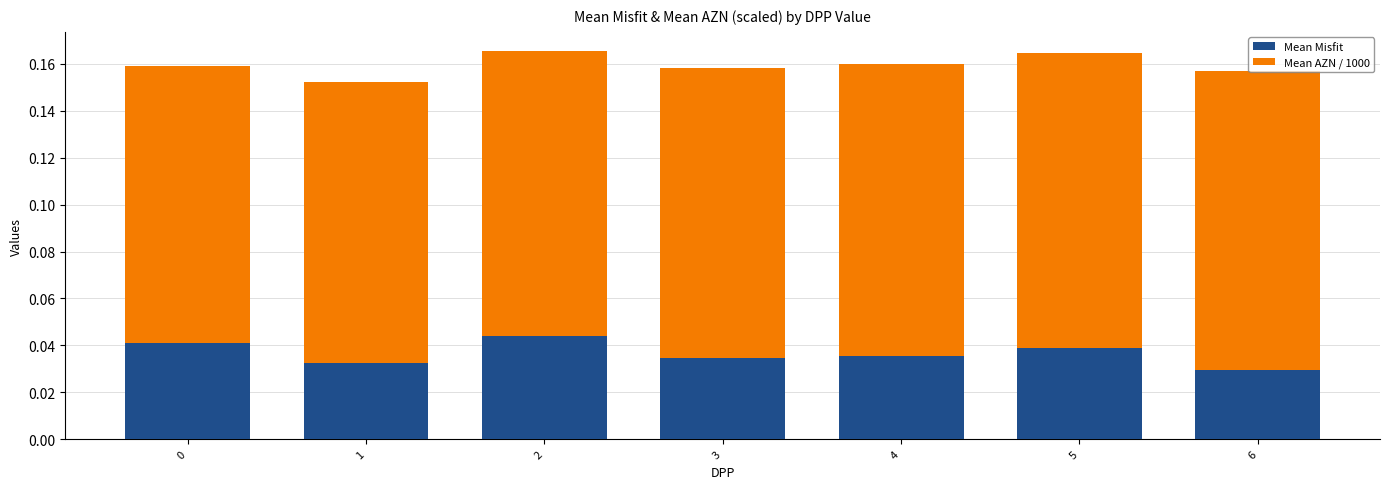

Is it true that Mean Misfit equals 0.1 at 2?

False